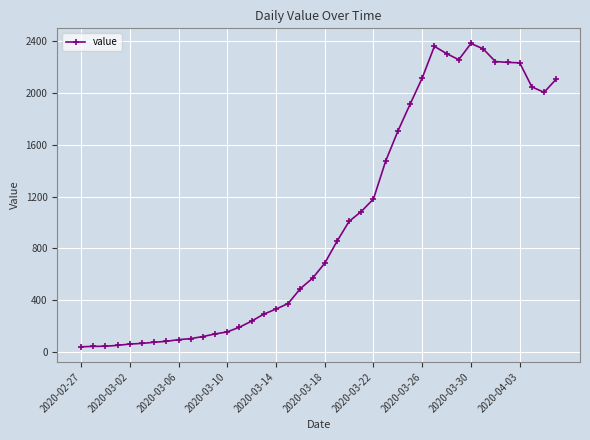

True or false: there are more than 0 points higher than both neighbors.

True